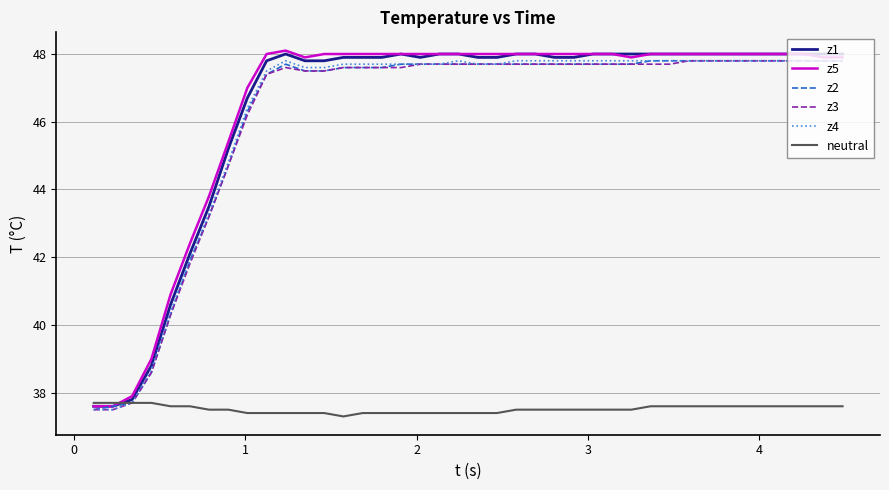

True or false: z5 has more than 0 interior local peaks.

True